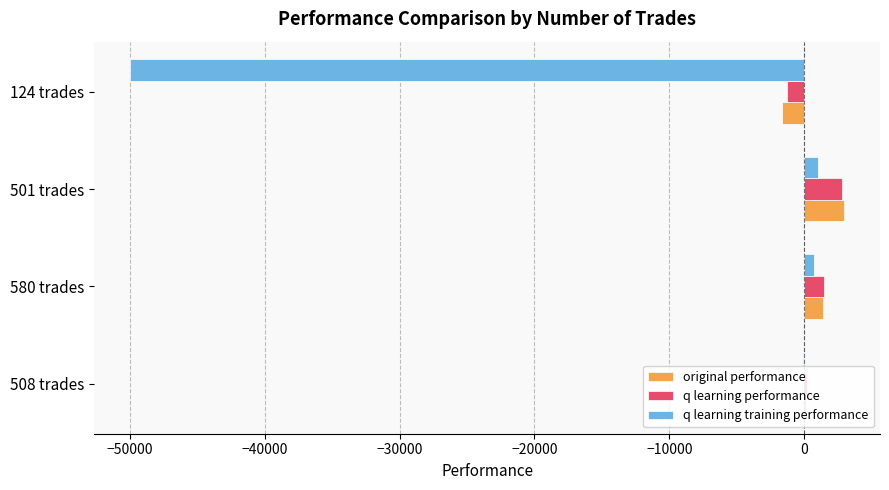

What is the maximum value shown in the chart?

2975.1